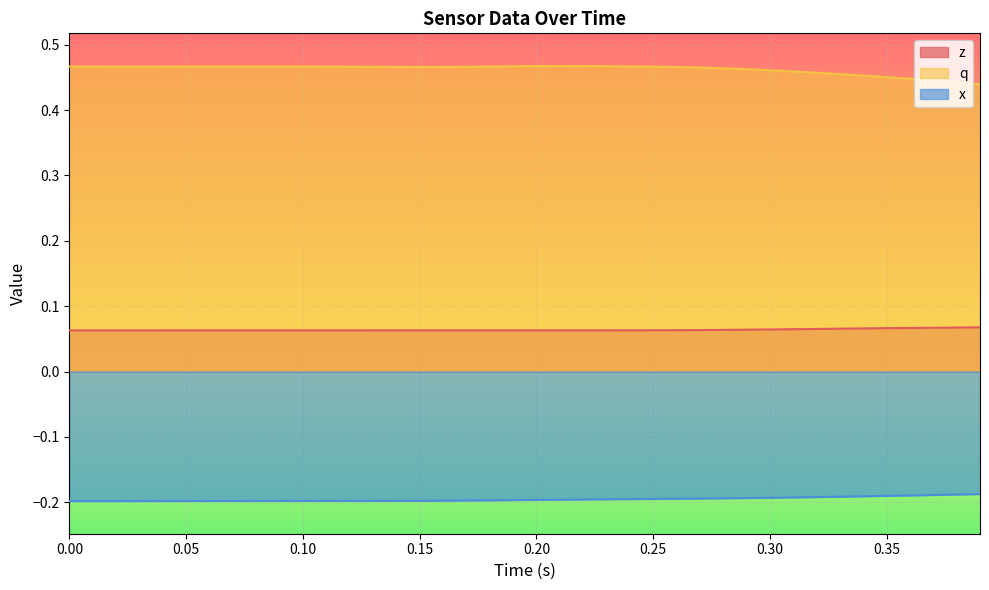

Which series has the largest total across all categories?

q